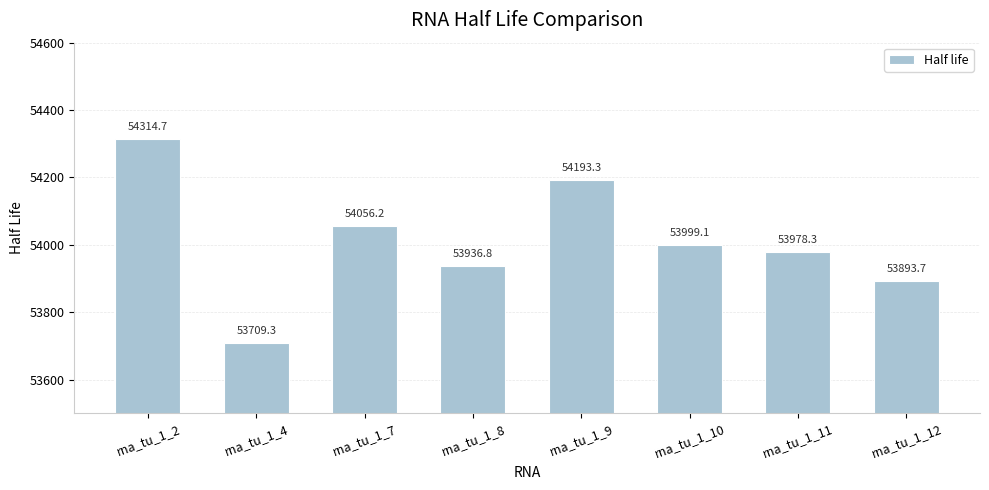

Which label corresponds to the smallest value in the chart?

rna_tu_1_4